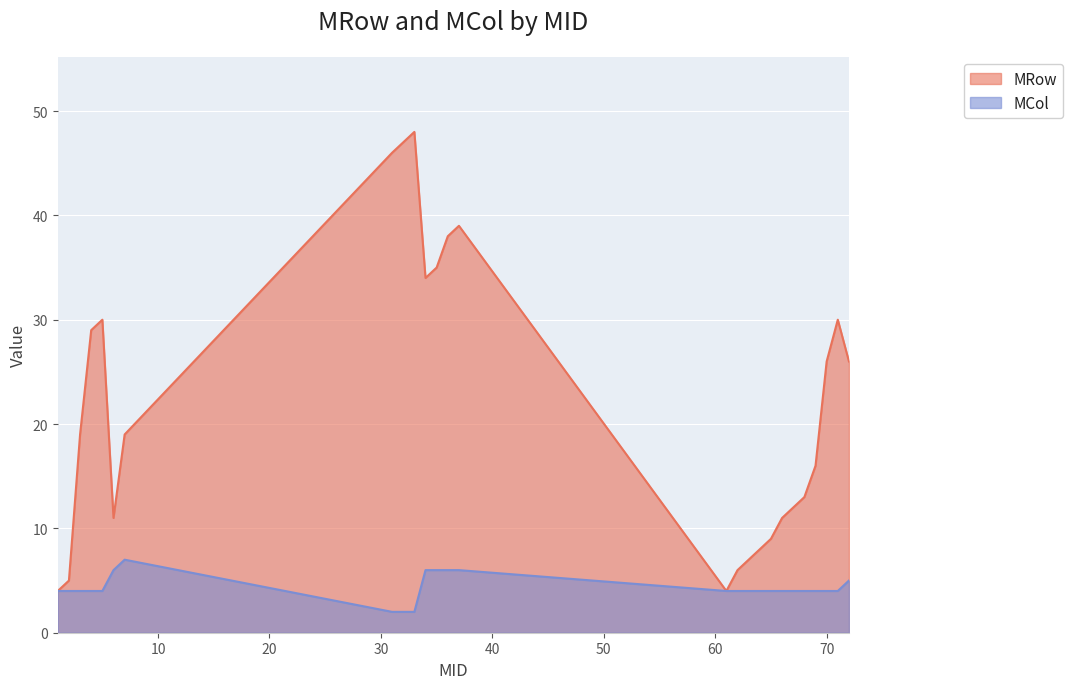

What is the greatest value displayed?

48